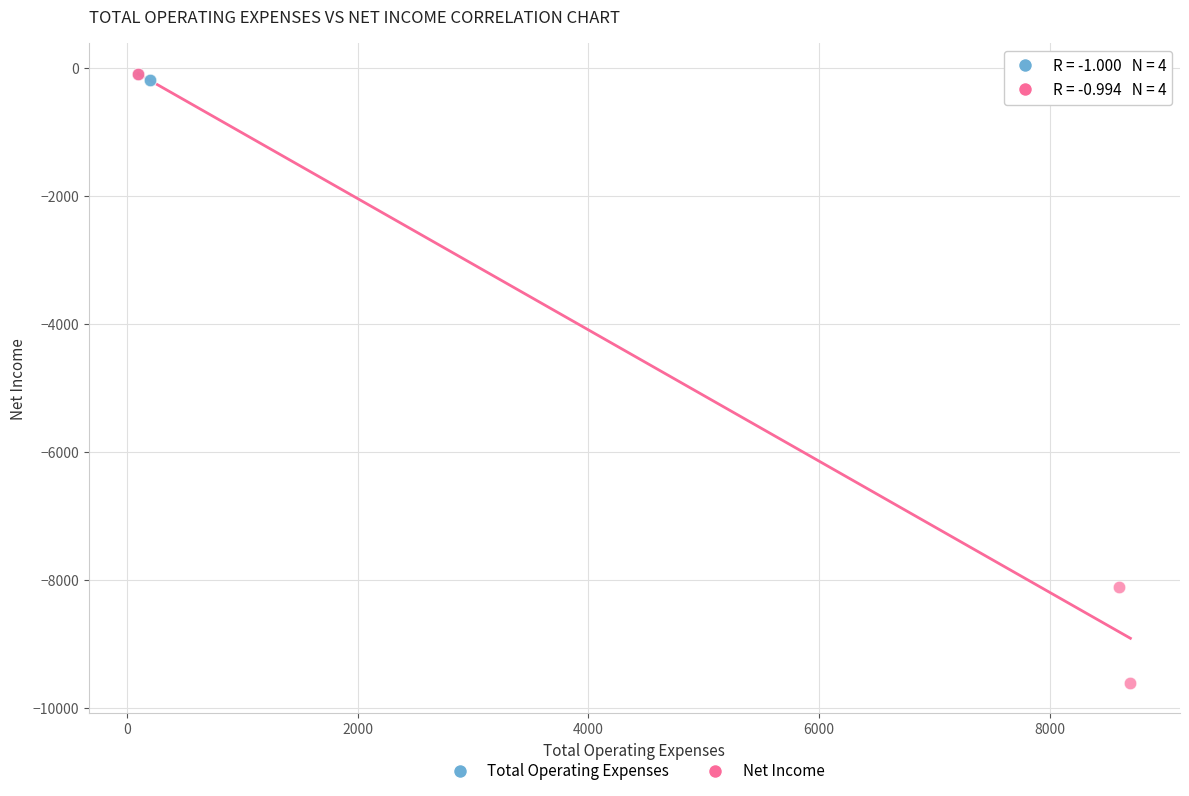

Which series has the widest spread of Y values?

Net Income